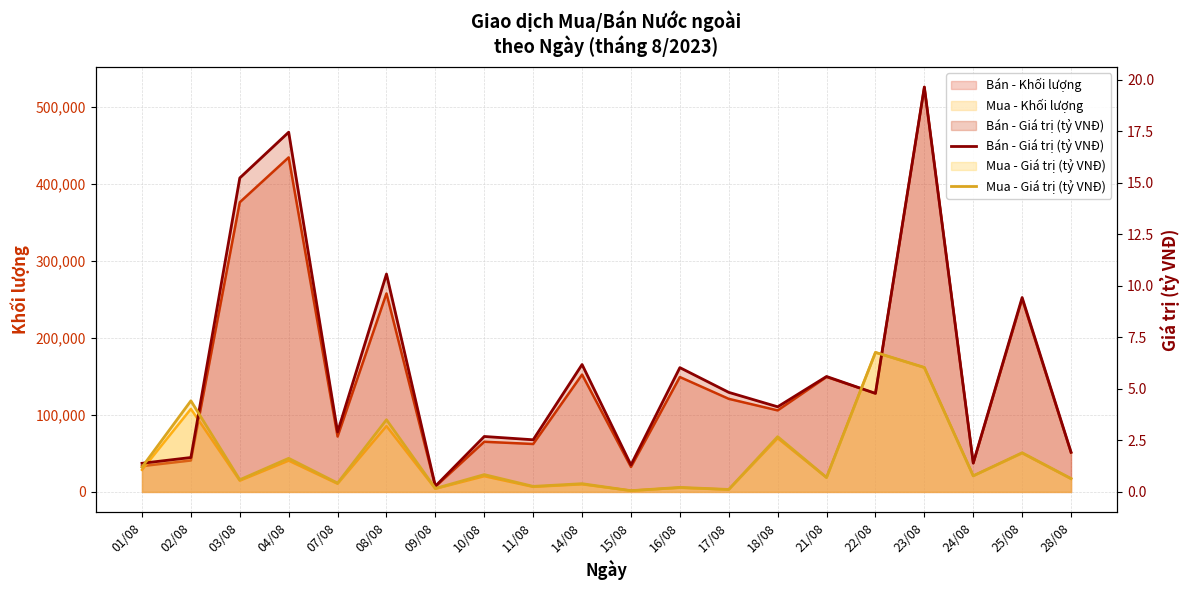

What is the value of the Bán - Giá trị (tỷ VNĐ) point at the 8th from the left?

2.7